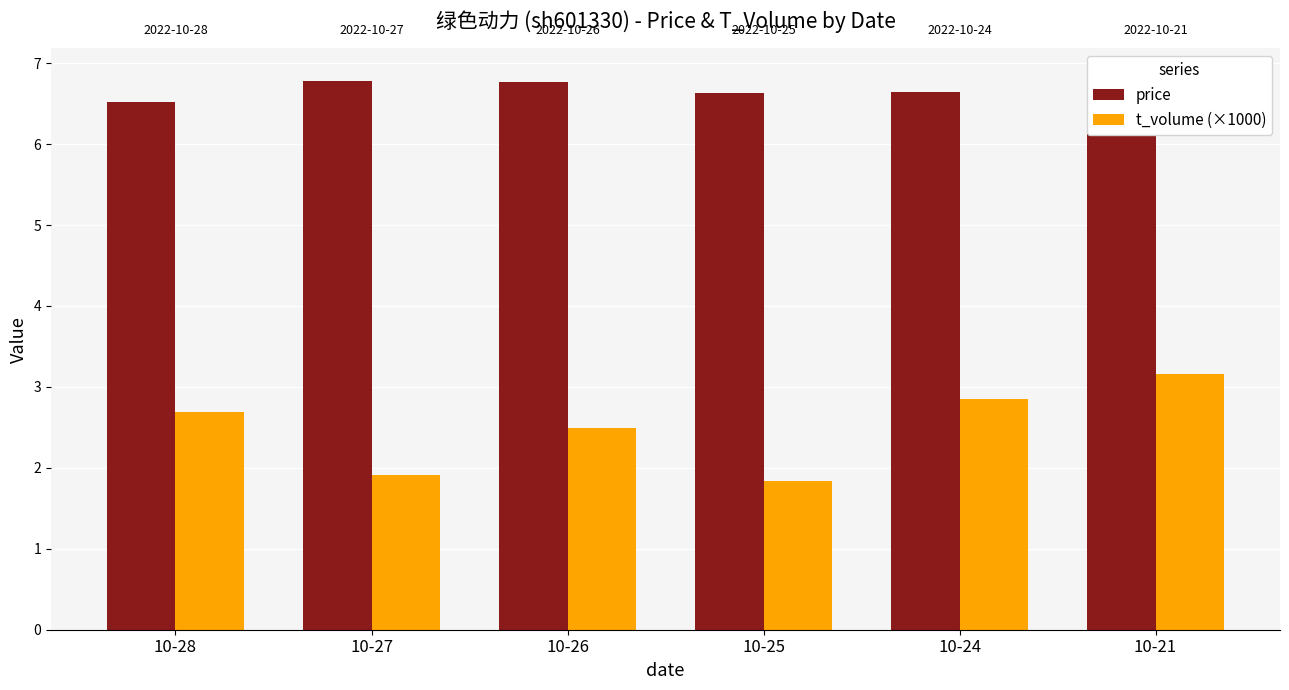

Reading left to right, what are all the values shown in this chart?

price: 6.5	6.8	6.8	6.6	6.7	6.8
t_volume (×1000): 2.7	1.9	2.5	1.8	2.9	3.2